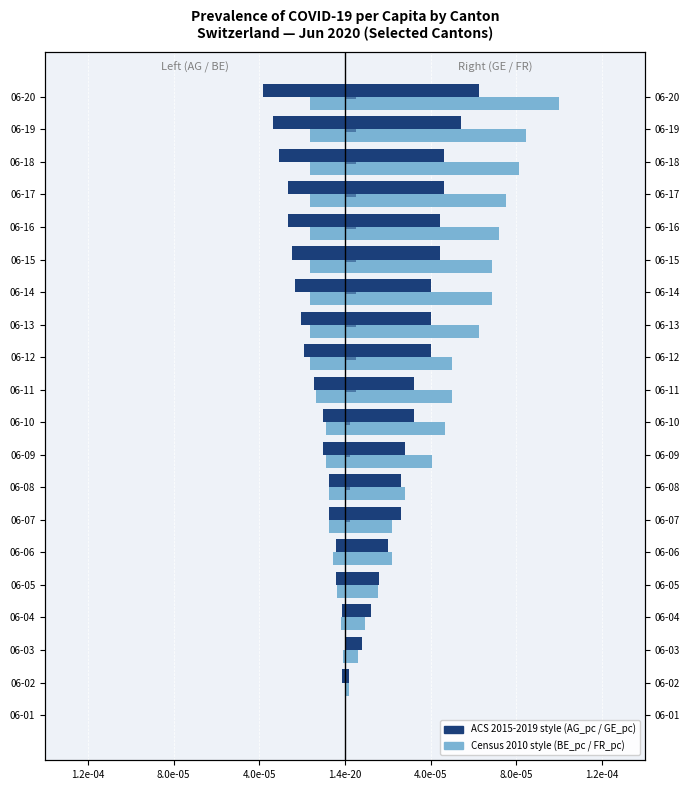

True or false: GE_pc has a value of 0.0 at 06-18.

True